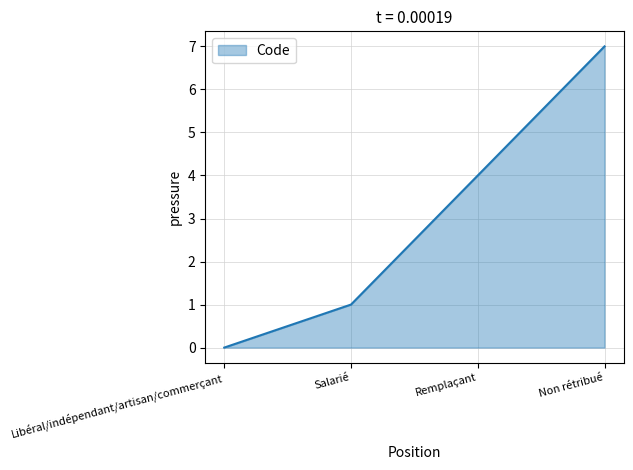

Is it true that the value at Libéral/indépendant/artisan/commerçant is 0?

True